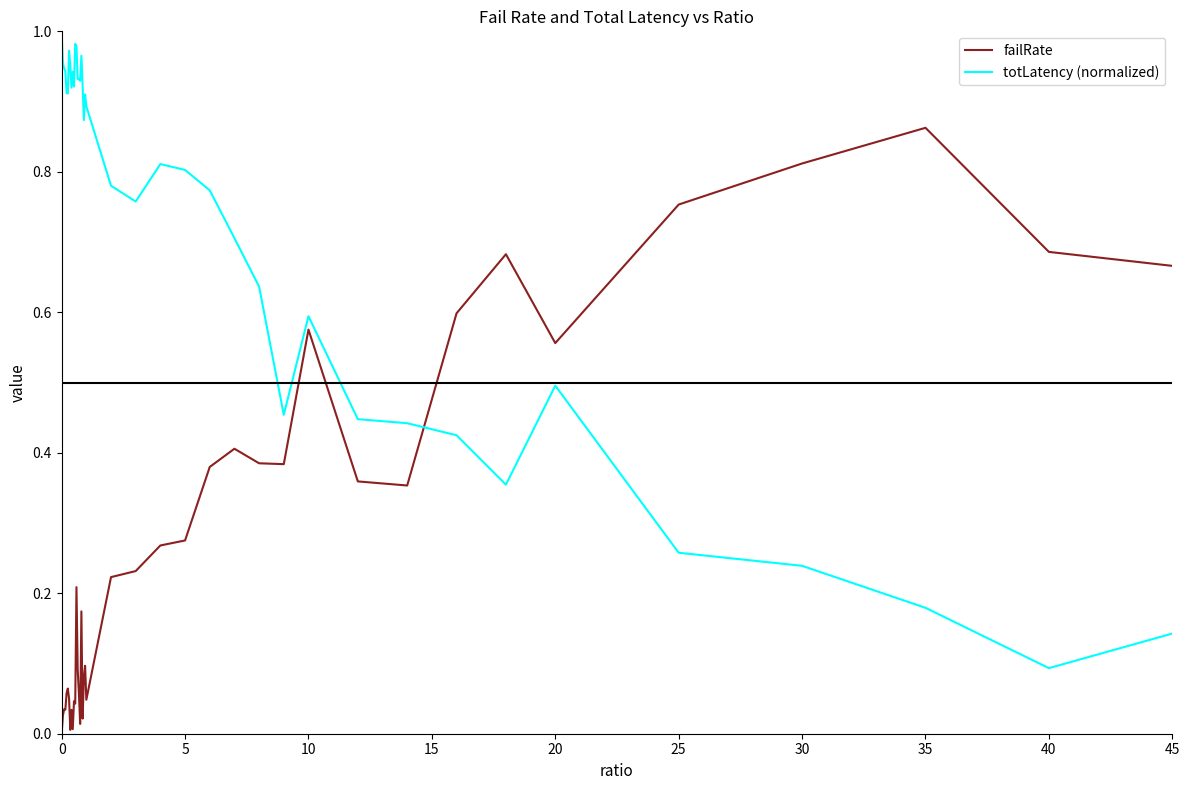

Rank the series by their average value, from lowest to highest.

failRate, totLatency (normalized)